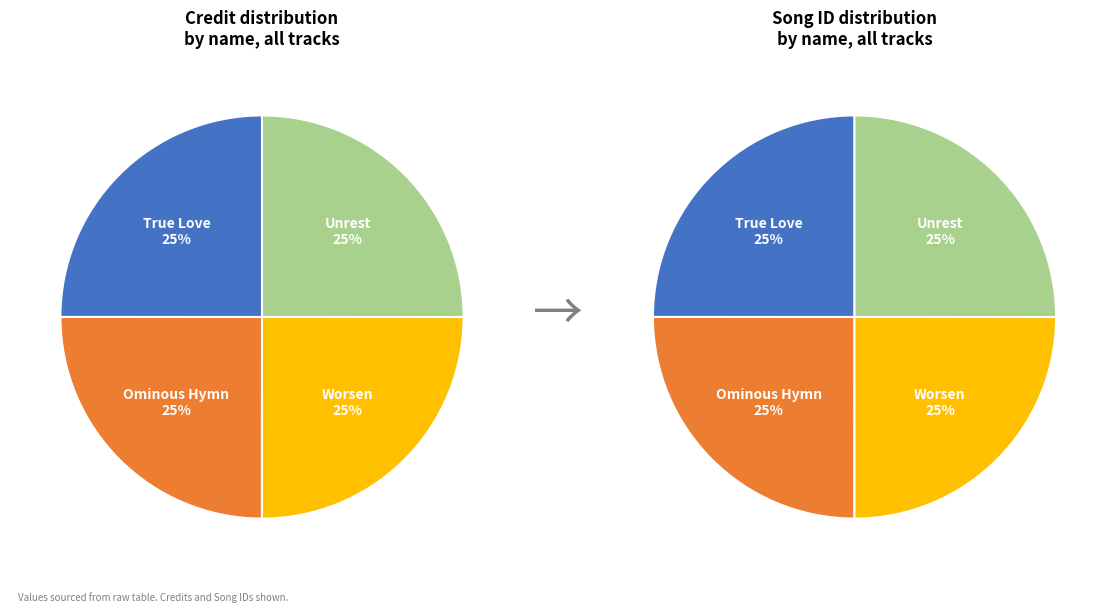

To the nearest percent, what is the combined percentage of Worsen and True Love?

50%